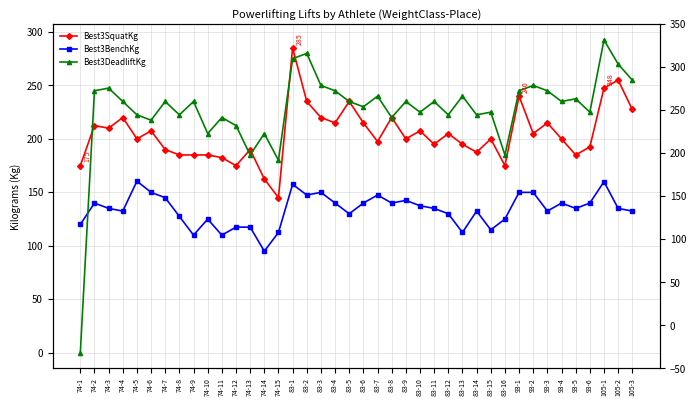

At which category does Best3DeadliftKg reach its first local valley?

74-6